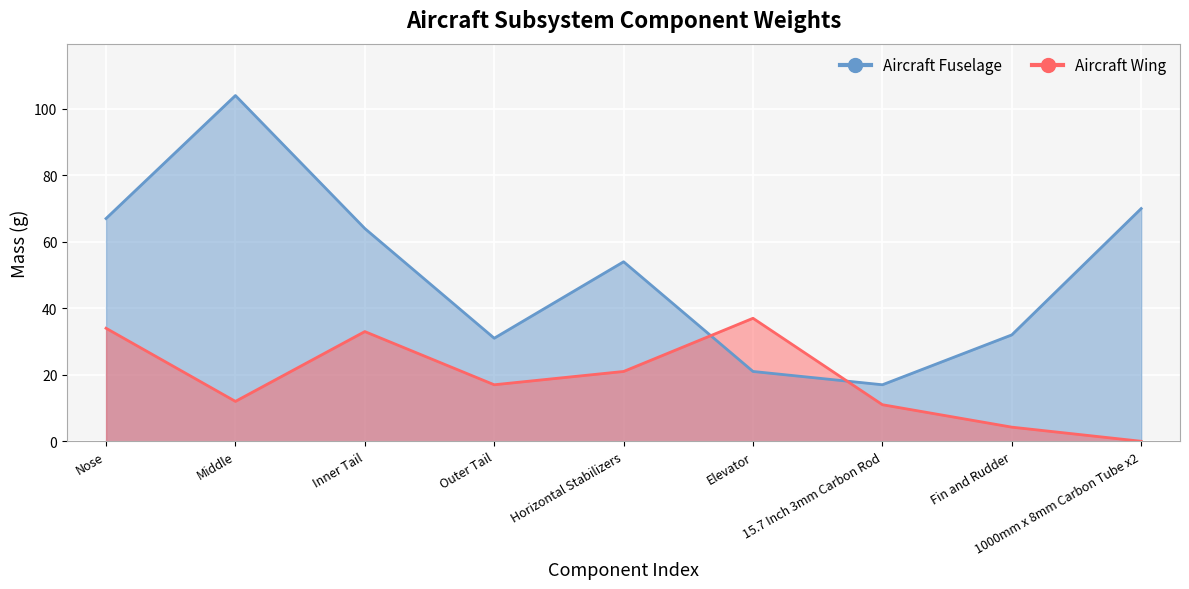

Reading right to left, extract all data points from this chart.

70	32	17	21	54	31	64	104	67